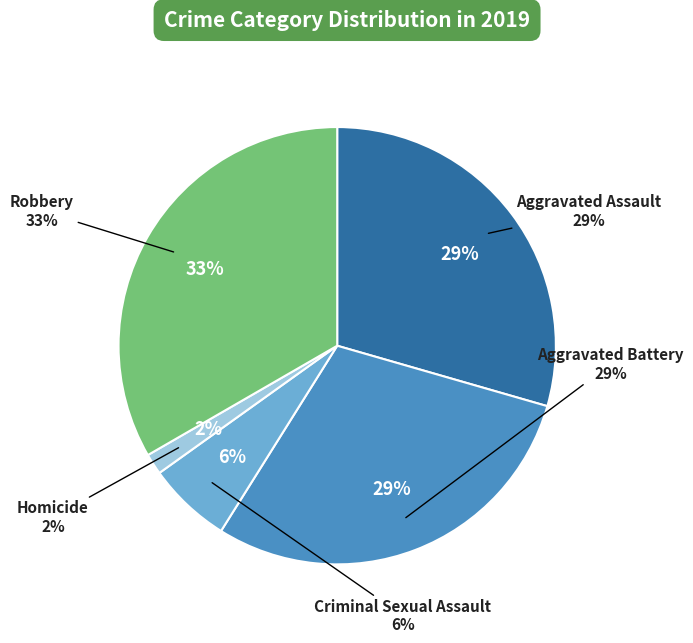

What is the total percentage of Homicide and Criminal Sexual Assault?

7.8%